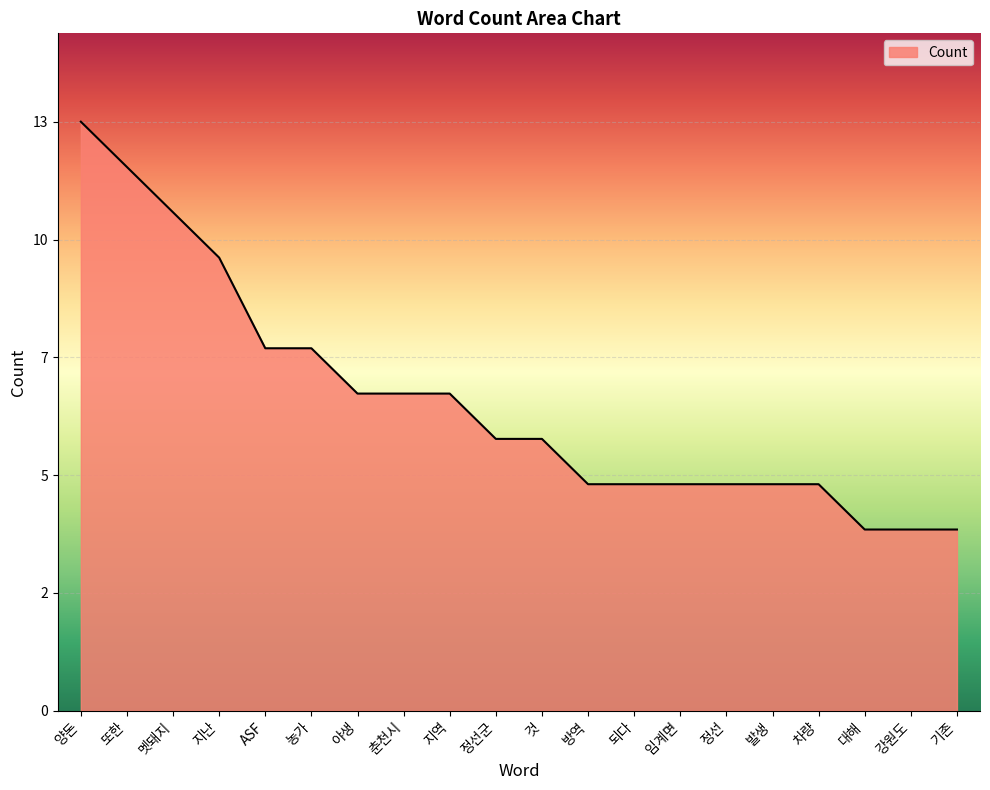

Reading right to left, list all the values displayed in this chart.

4	4	4	5	5	5	5	5	5	6	6	7	7	7	8	8	10	11	12	13